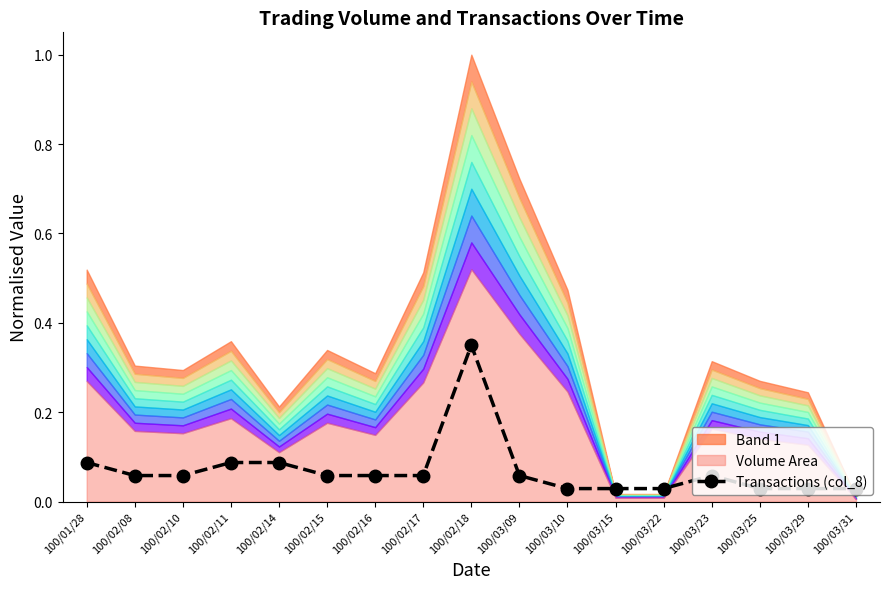

What is the sum of all values?

1.2